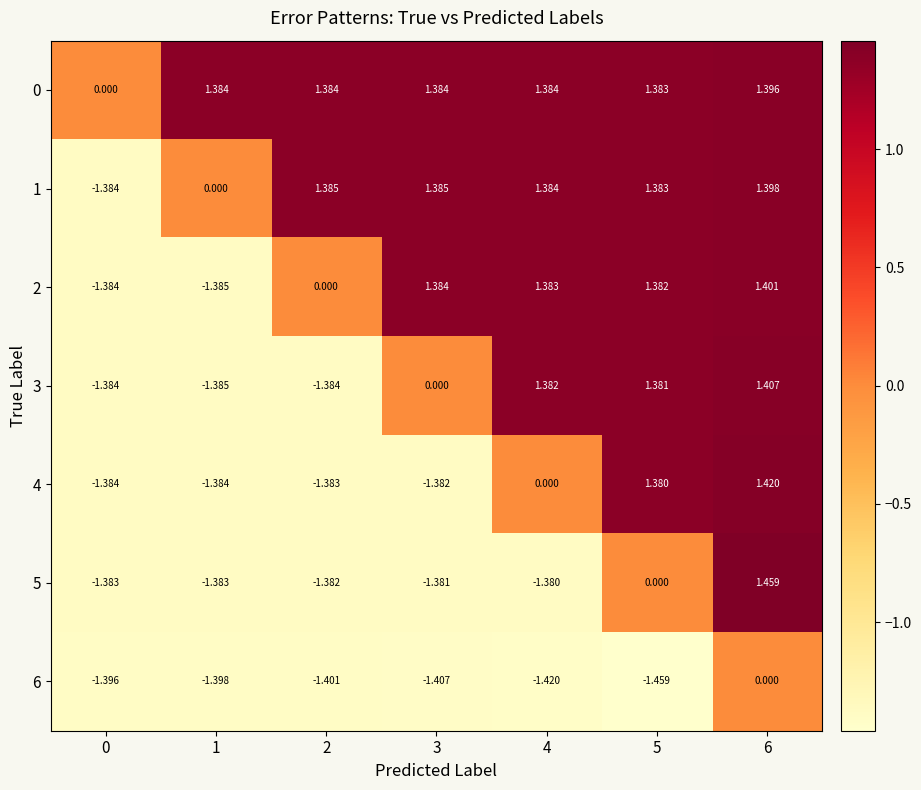

List the series in order of their overall mean, highest first.

0, 1, 2, 3, 4, 5, 6